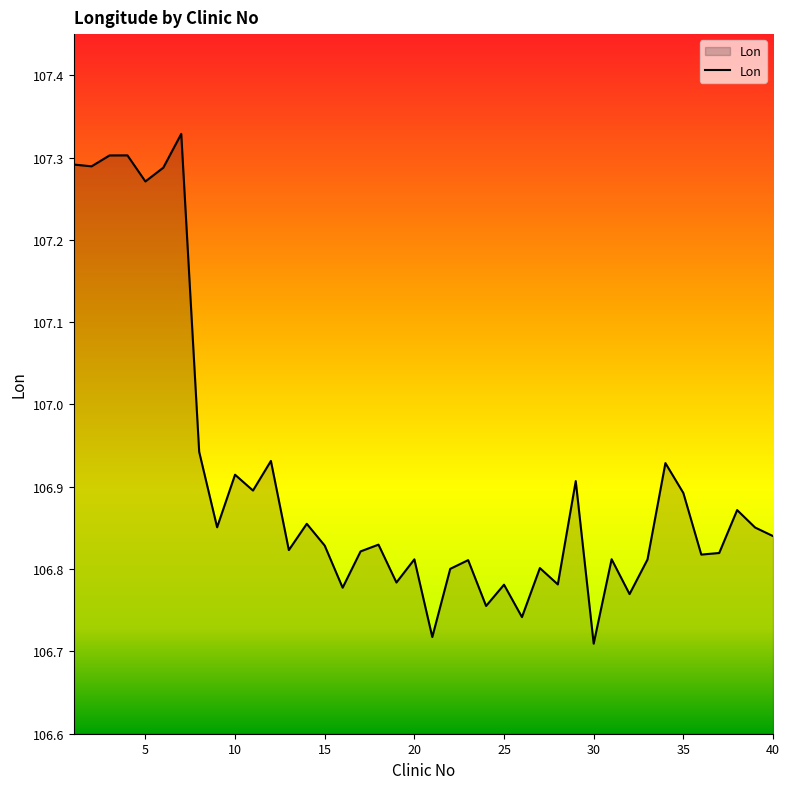

How many interior local peaks (higher than both neighbors) does the data have?

14